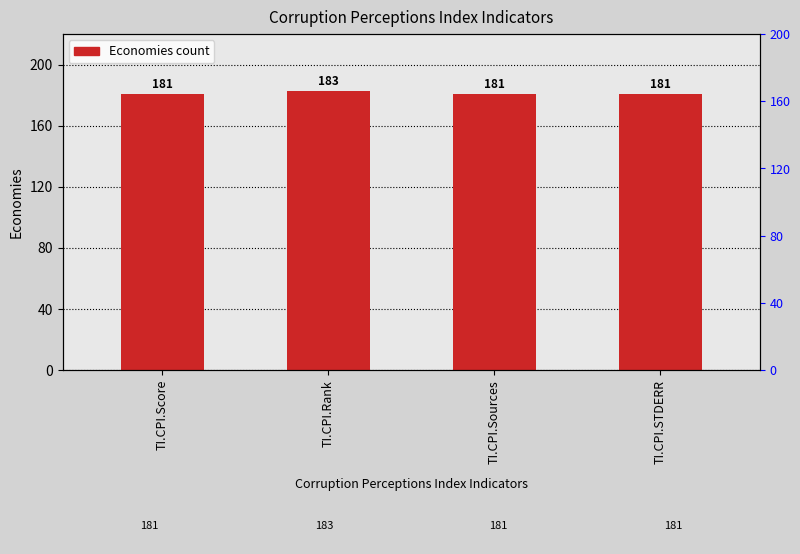

Count the number of values greater than 181.

1